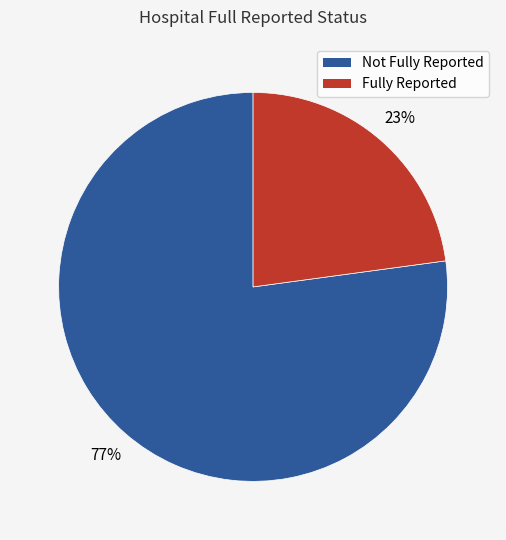

To the nearest percent, what is the difference between the largest and smallest slice percentages?

54%